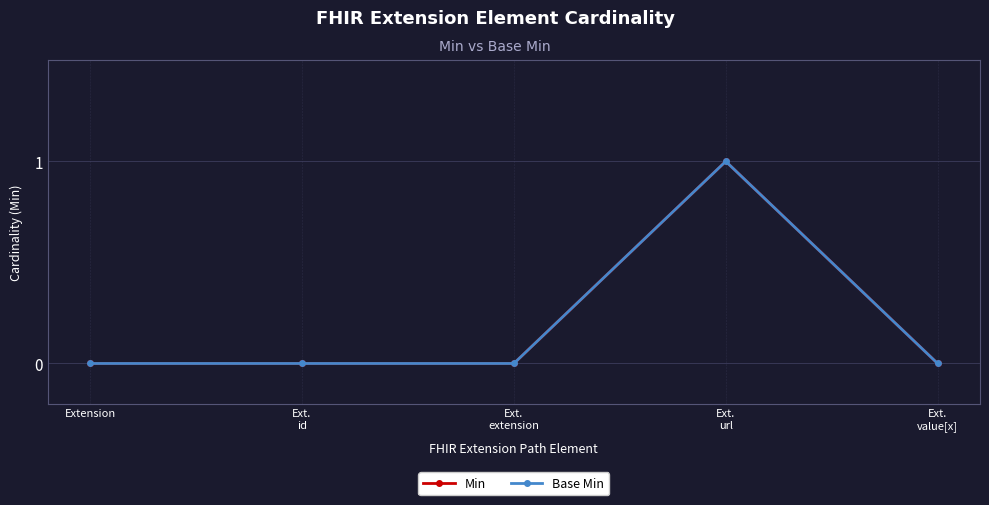

List the series in order of their peak value, highest first.

Min, Base Min